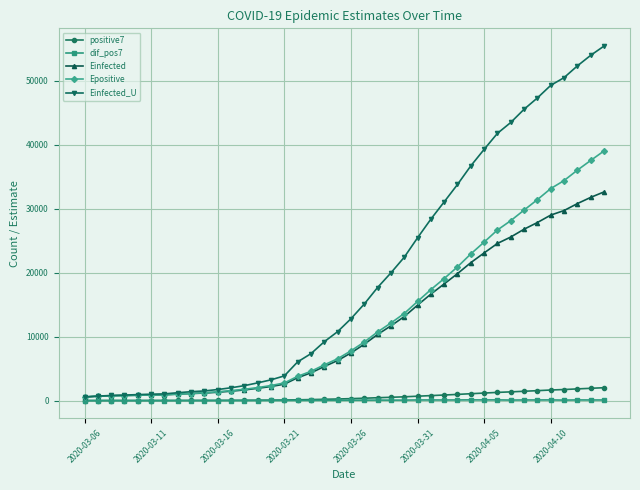

Is this an area chart (filled region under the line)?

No